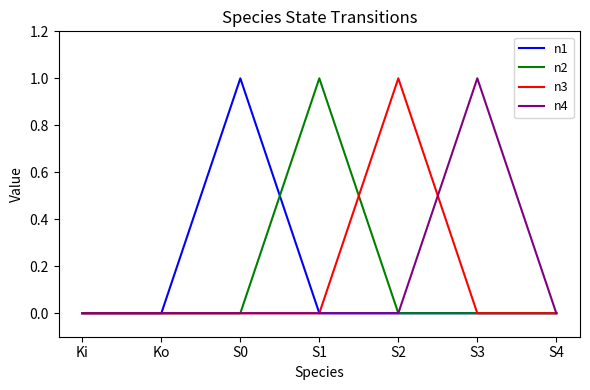

Does the chart display data point markers on the line(s)?

No